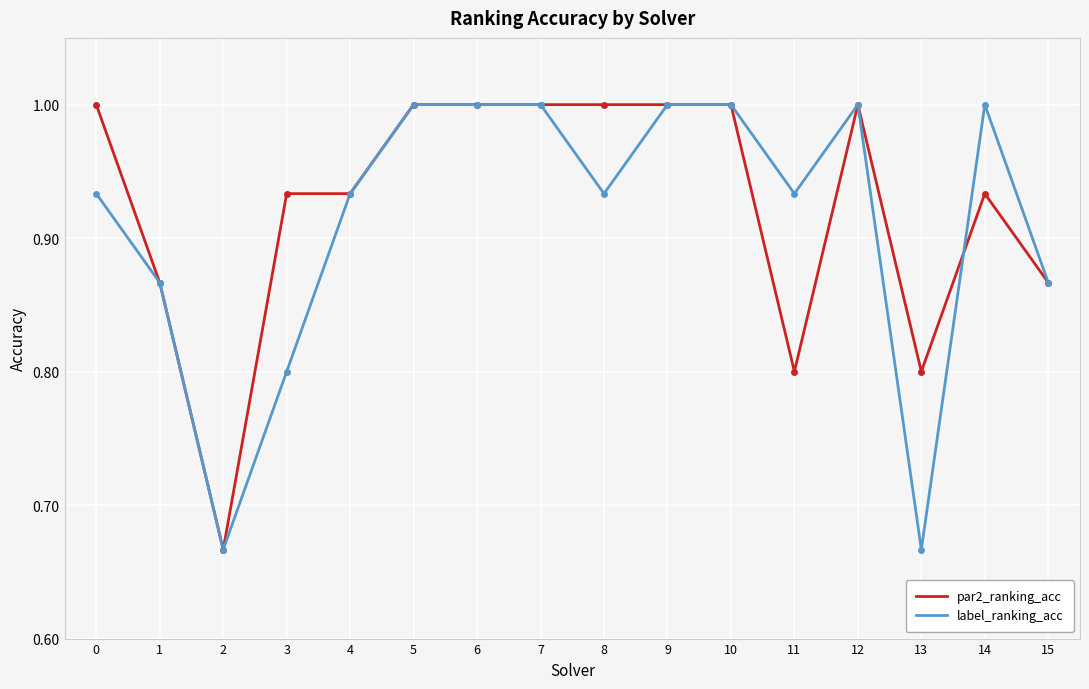

True or false: label_ranking_acc has a value of 1.4 at 0.

False